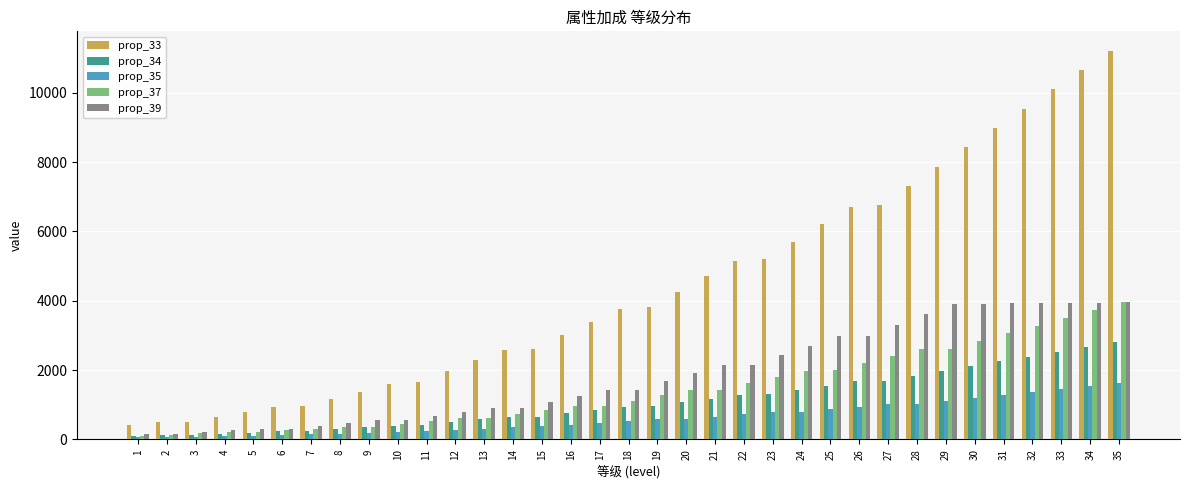

How many categories are shown in the chart?

35